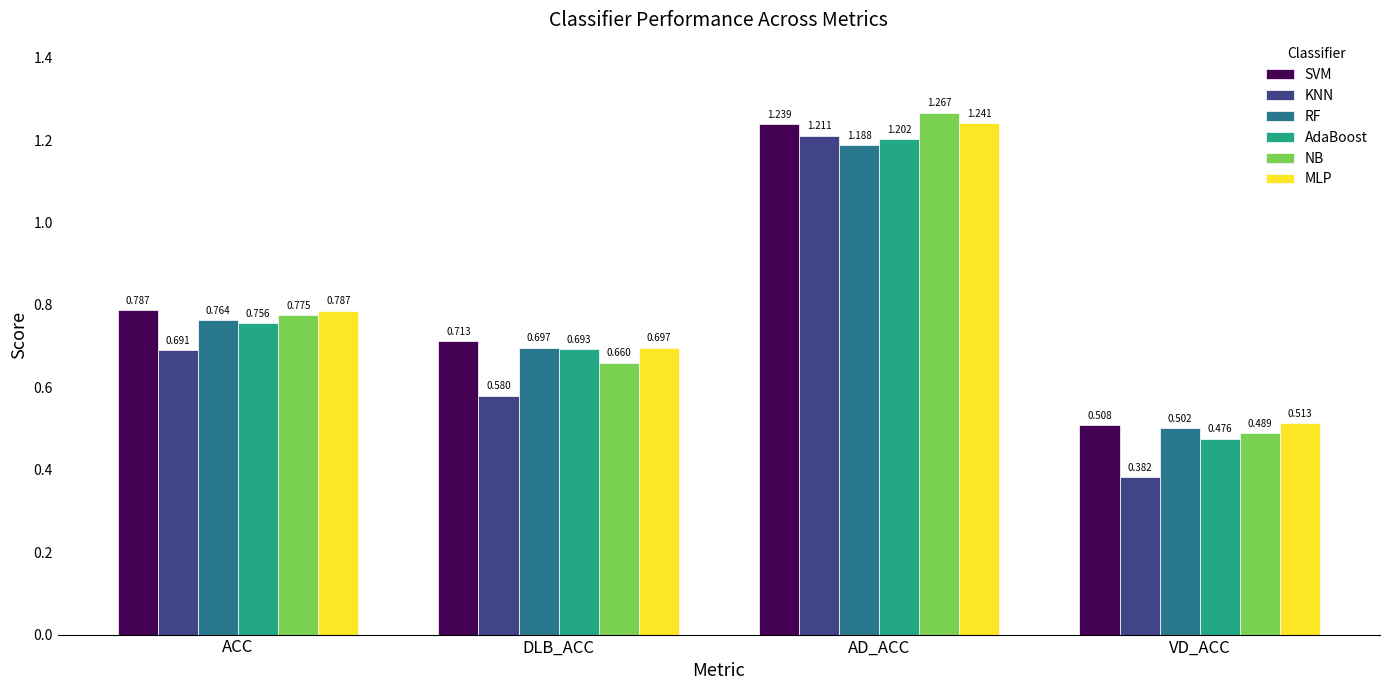

At which label does MLP reach its minimum?

VD_ACC